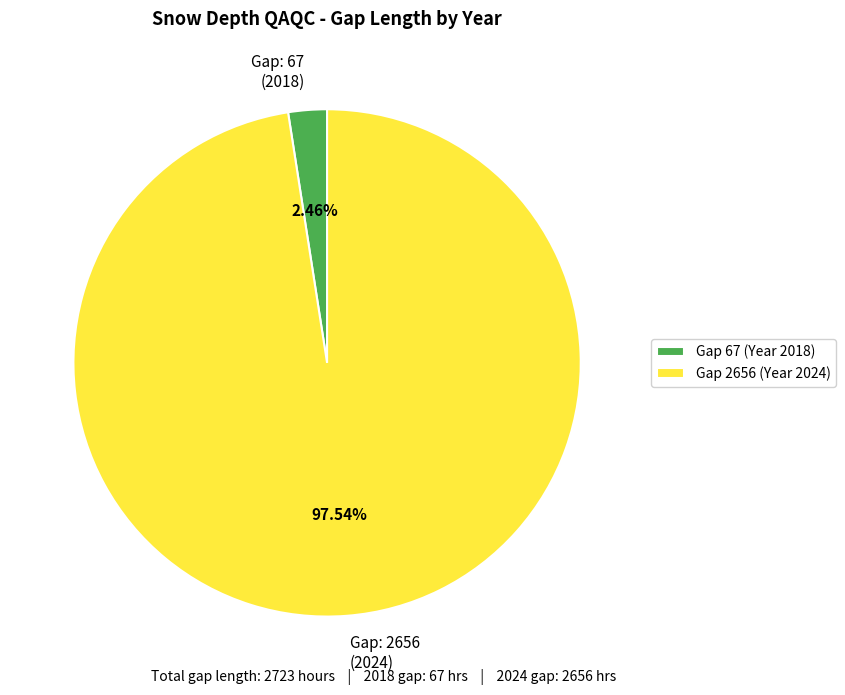

Which has a higher value, Gap 2656 (Year 2024) or Gap 67 (Year 2018)?

Gap 2656 (Year 2024)